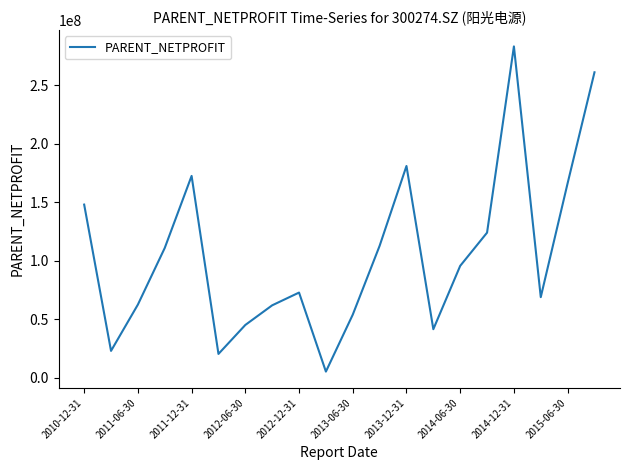

What is the maximum value shown in the chart?

283286368.6